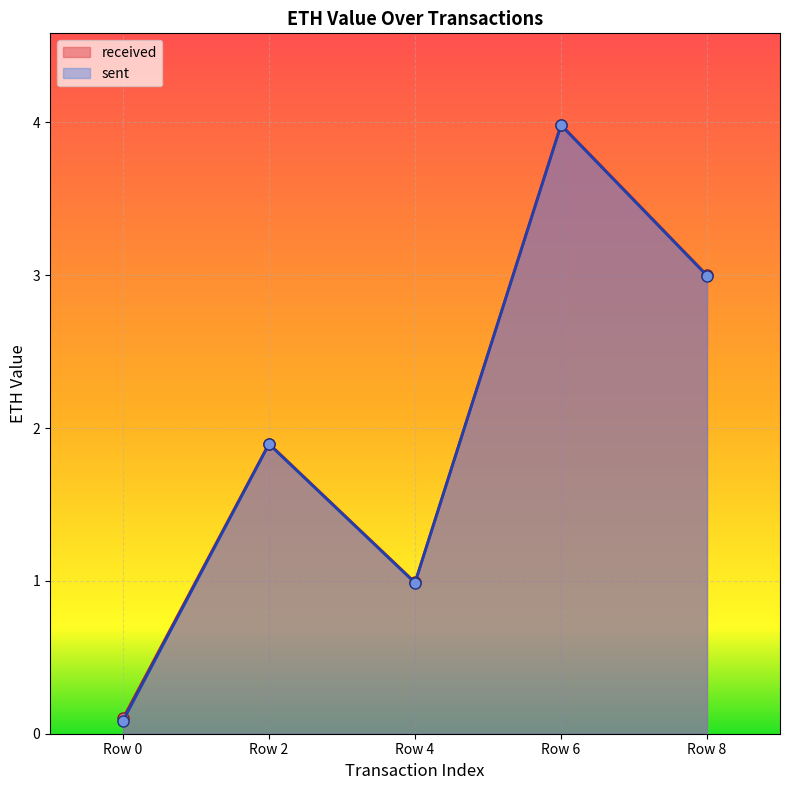

Reading right to left, transcribe all the data shown in this chart.

received: Row 8=3.0	Row 6=4.0	Row 4=1.0	Row 2=1.9	Row 0=0.1
sent: Row 8=3.0	Row 6=4.0	Row 4=1.0	Row 2=1.9	Row 0=0.1